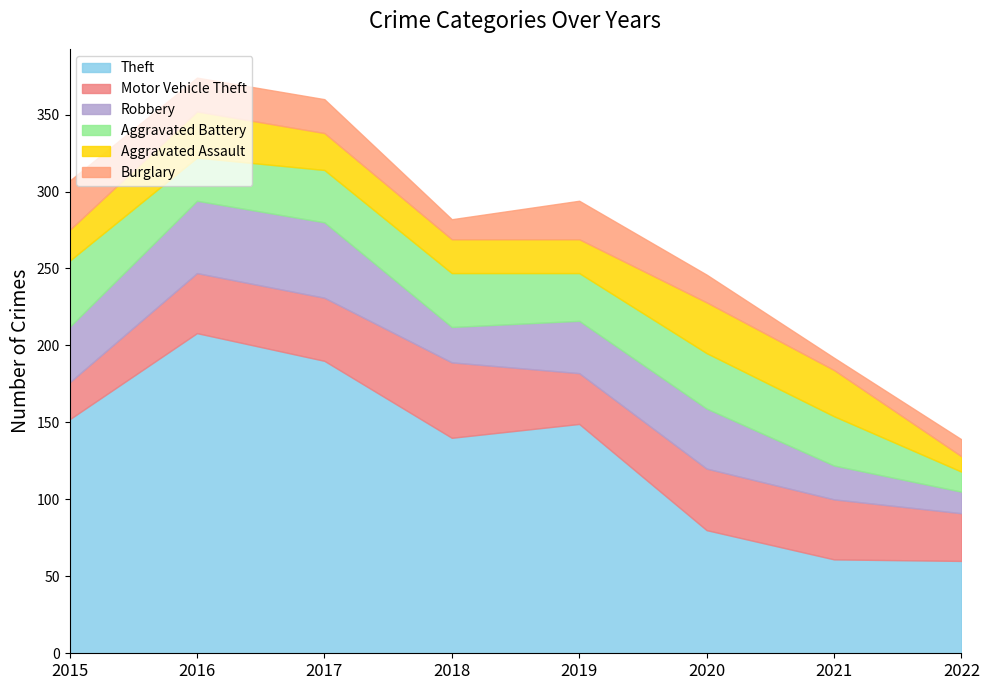

Which label corresponds to the smallest value in the chart?

2021